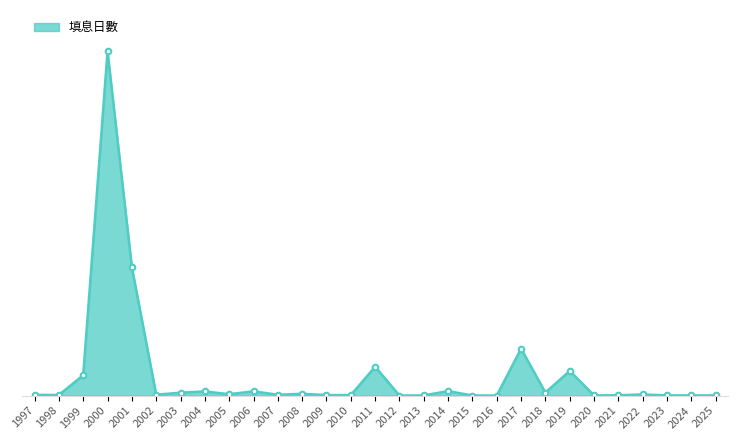

Does the chart have visible grid lines?

No